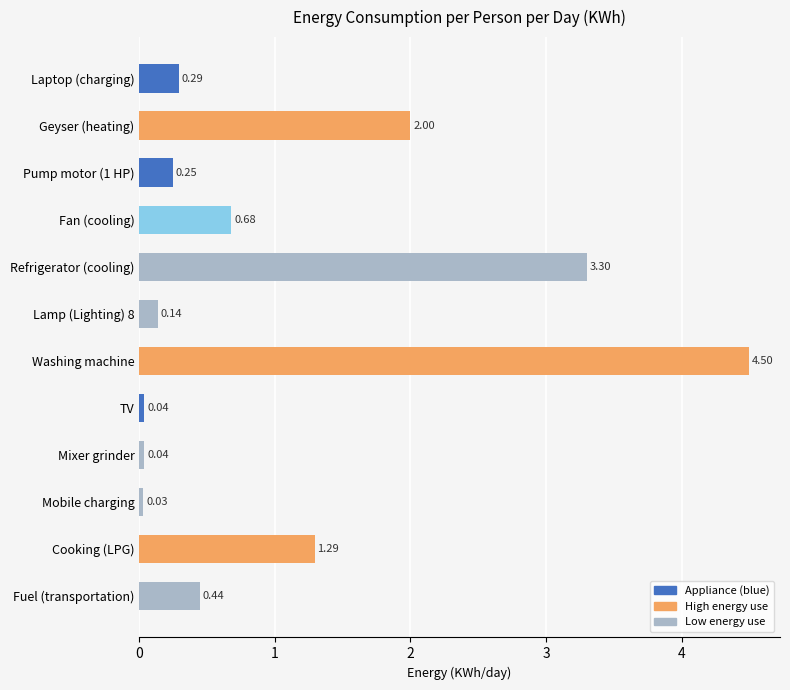

What is the difference between the maximum and minimum values?

4.5